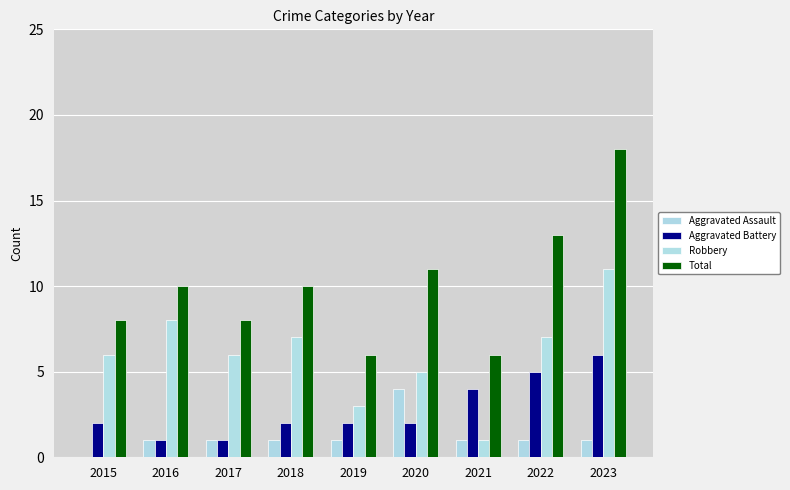

List the series in order of their overall mean, lowest first.

Aggravated Assault, Aggravated Battery, Robbery, Total